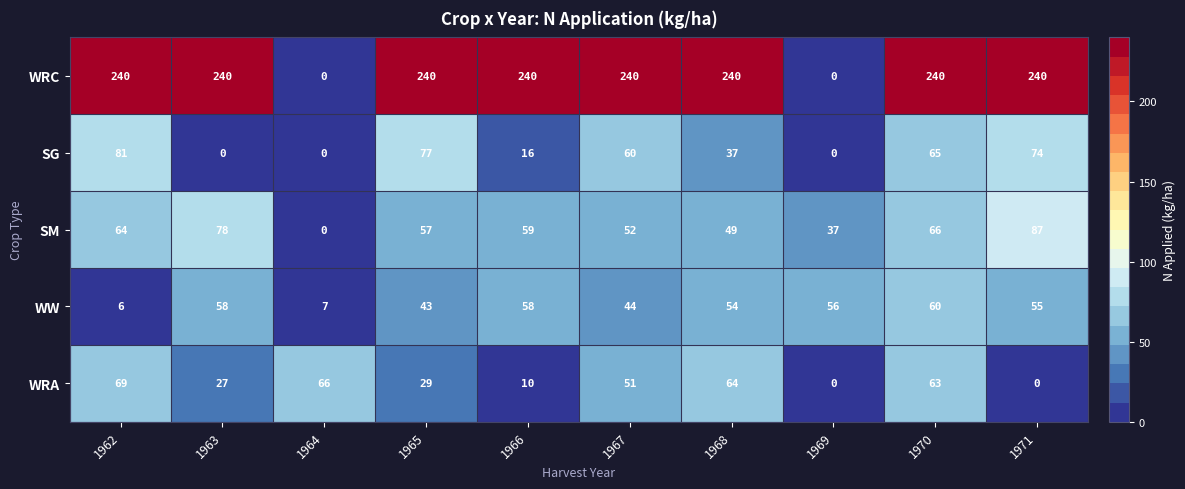

Which series has the largest total across all categories?

WRC